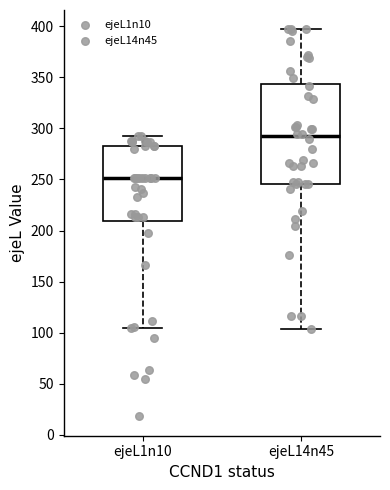

Which box's median line is the lowest?

ejeL1n10